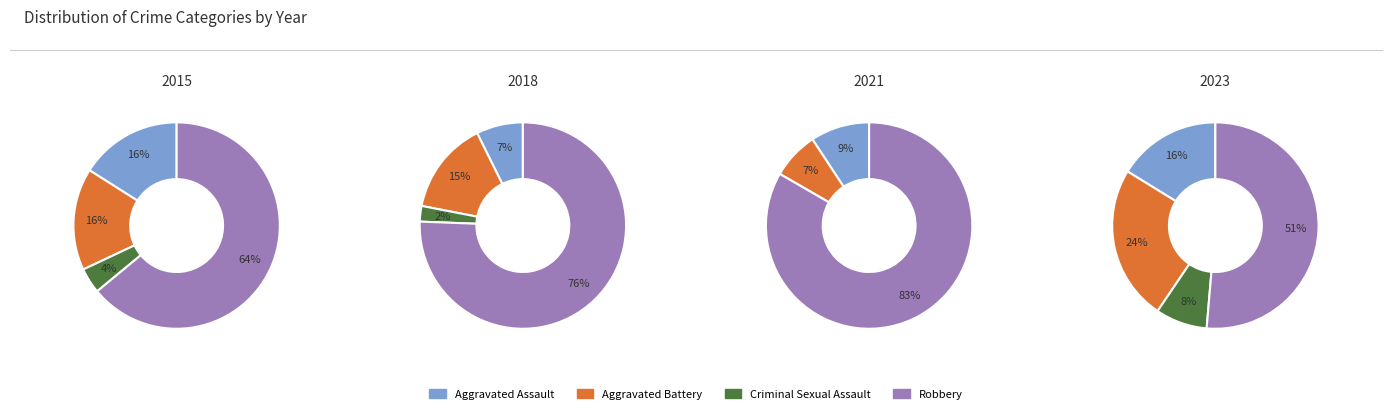

The 0 slice represents 8% of the pie. True or false?

True